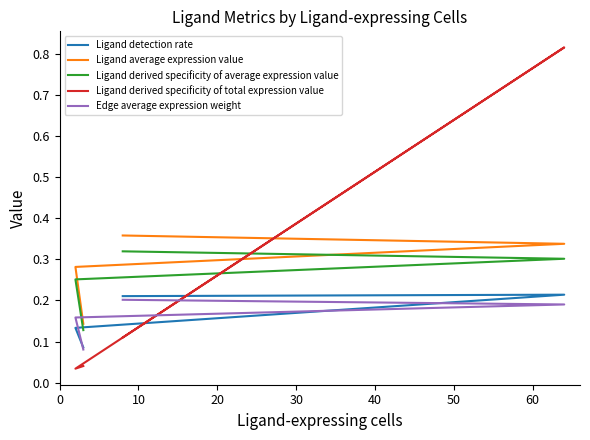

True or false: Edge average expression weight and Ligand derived specificity of average expression value intersect in this chart.

False